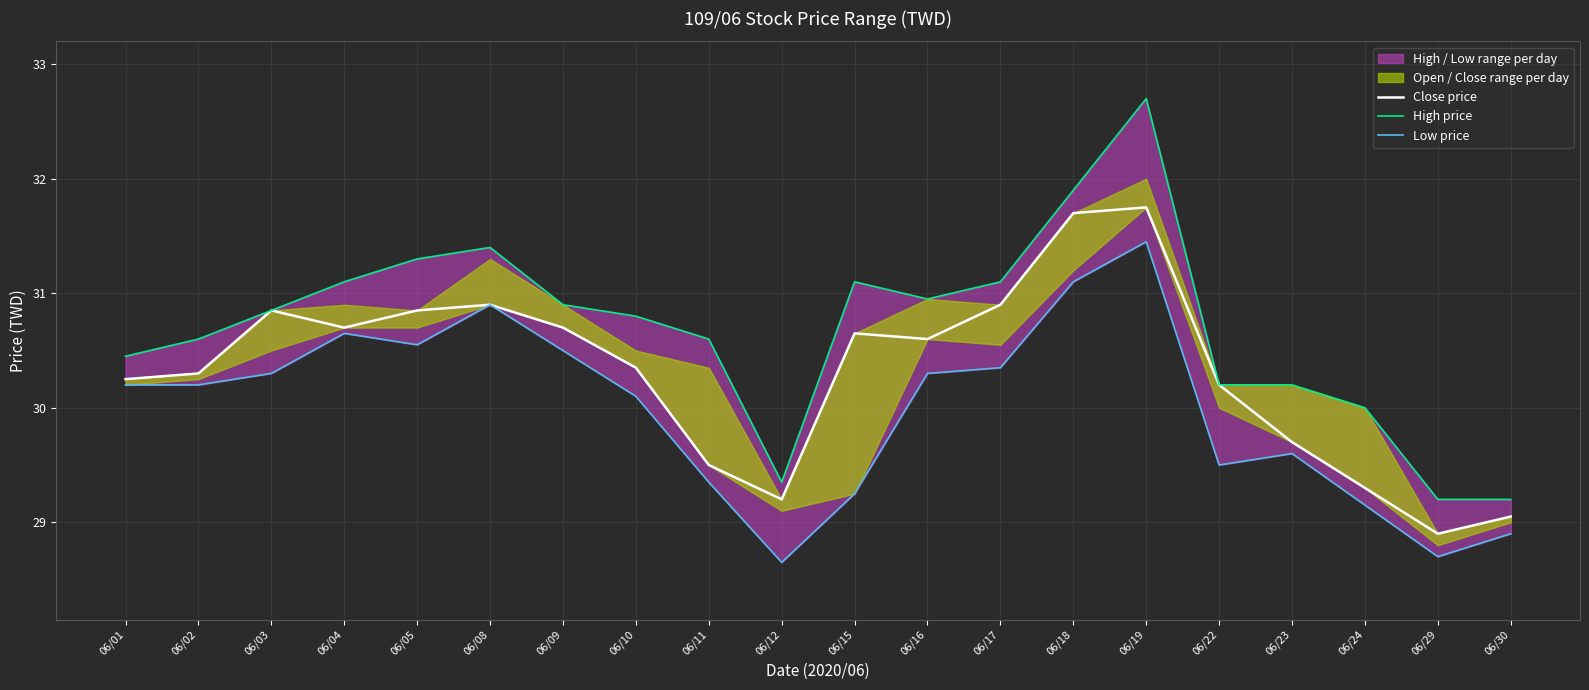

Is the value of High price at 06/23 greater than the value of Close price at 06/01?

No